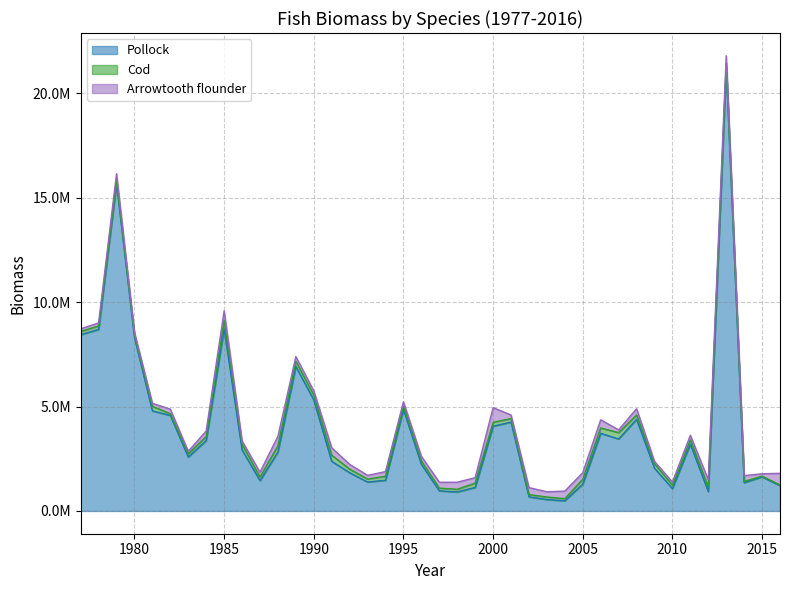

What is the difference between the highest and lowest values at 2003?

427360.6